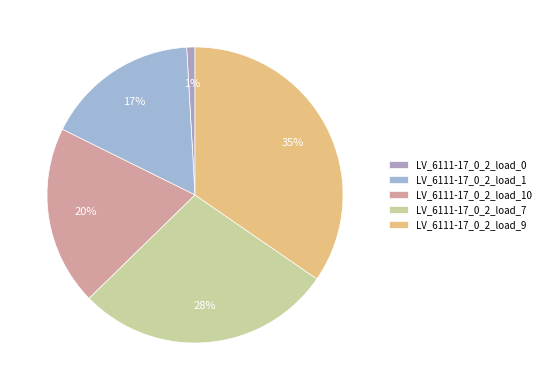

True or false: LV_6111-17_0_2_load_0 accounts for 14% of the total.

False